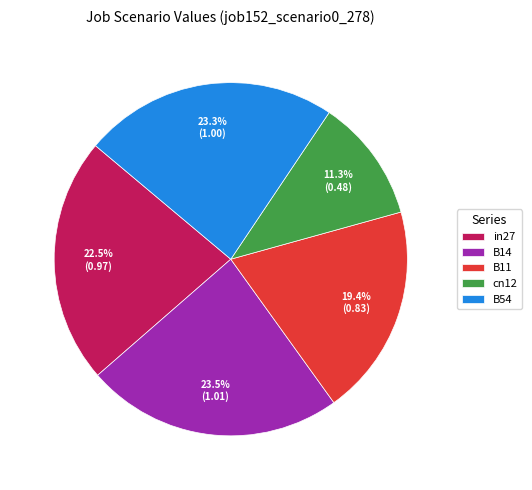

Combined, what portion of the pie is B11 and cn12?

30.7%